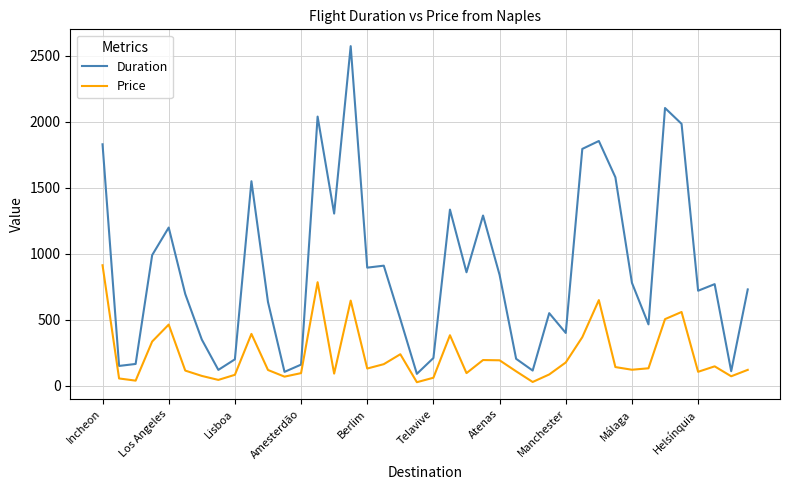

List the series in order of their overall mean, lowest first.

Price, Duration